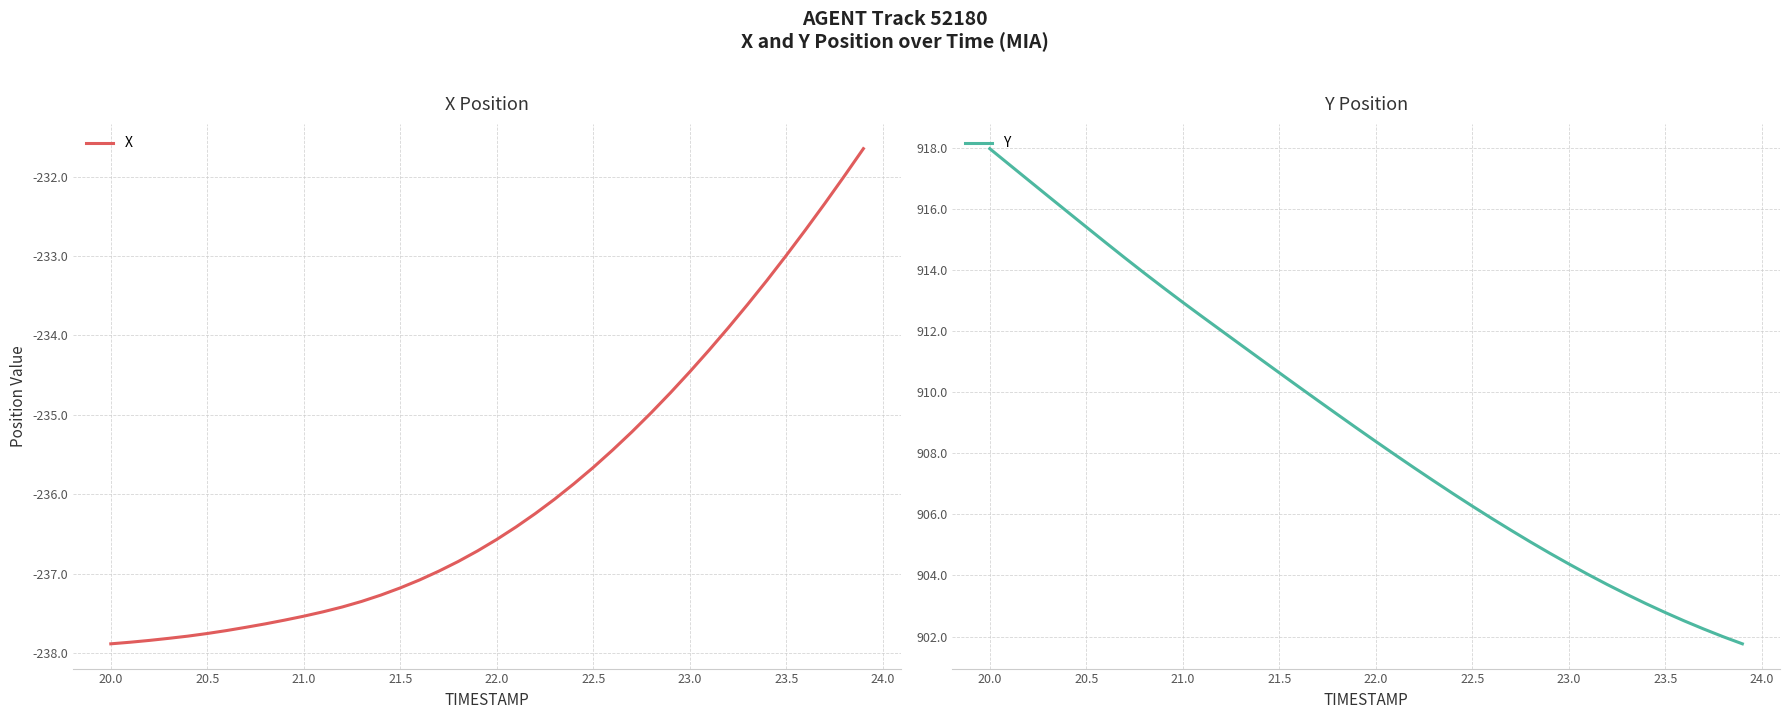

Reading left to right, extract all data points from this chart.

X: -237.9	-237.9	-237.8	-237.8	-237.8	-237.8	-237.7	-237.7	-237.6	-237.6	-237.5	-237.5	-237.4	-237.3	-237.3	-237.2	-237.1	-237.0	-236.8	-236.7	-236.6	-236.4	-236.2	-236.1	-235.9	-235.7	-235.4	-235.2	-235.0	-234.7	-234.5	-234.2	-233.9	-233.6	-233.3	-233.0	-232.7	-232.3	-232.0	-231.6
Y: 918.0	917.5	916.9	916.4	915.9	915.4	914.9	914.4	913.9	913.4	912.9	912.5	912.0	911.6	911.1	910.6	910.2	909.7	909.3	908.8	908.4	908.0	907.5	907.1	906.7	906.3	905.9	905.5	905.1	904.7	904.4	904.0	903.7	903.4	903.1	902.8	902.5	902.2	902.0	901.8